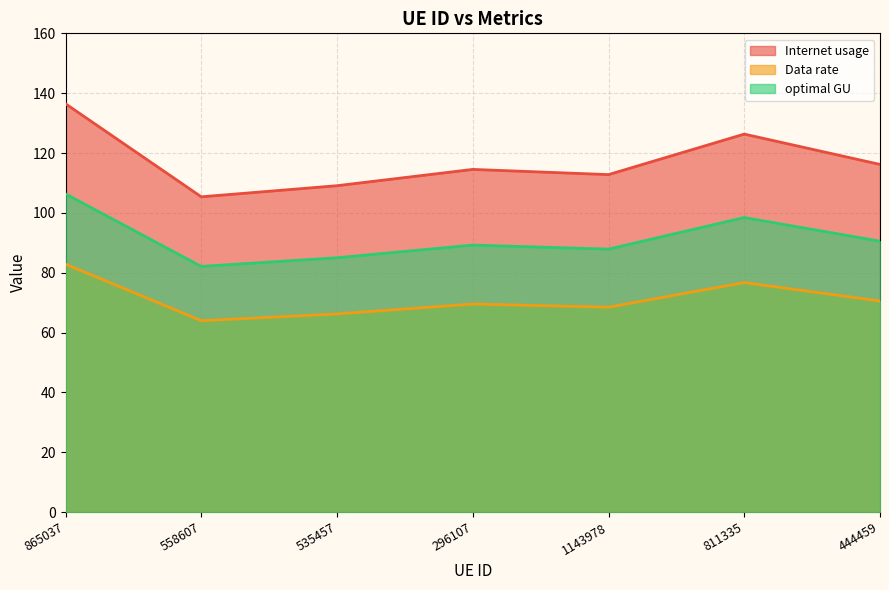

True or false: Internet usage and Data rate intersect in this chart.

False